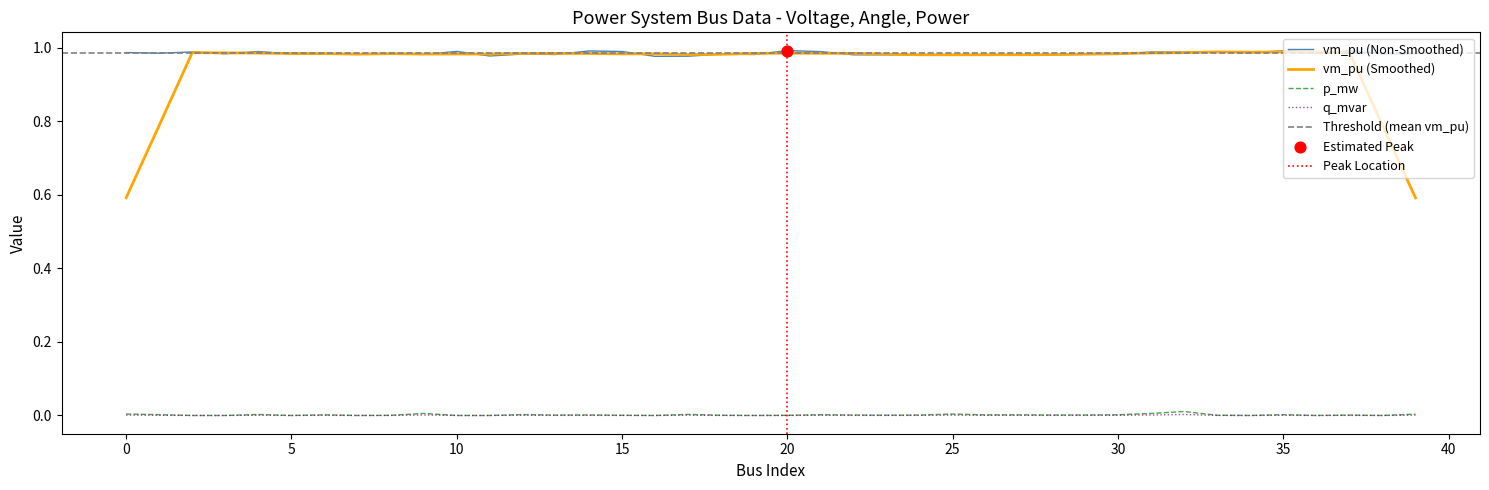

At which category is the sum across all series the highest?

32